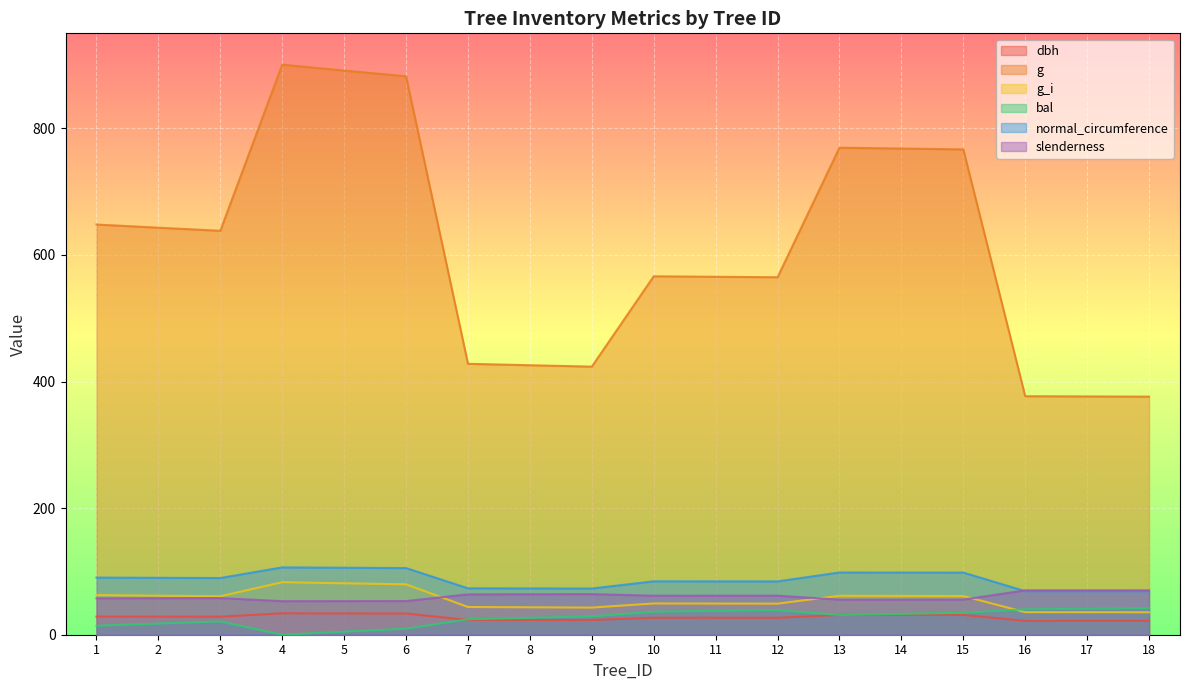

How many values in the dbh series exceed 28?

9